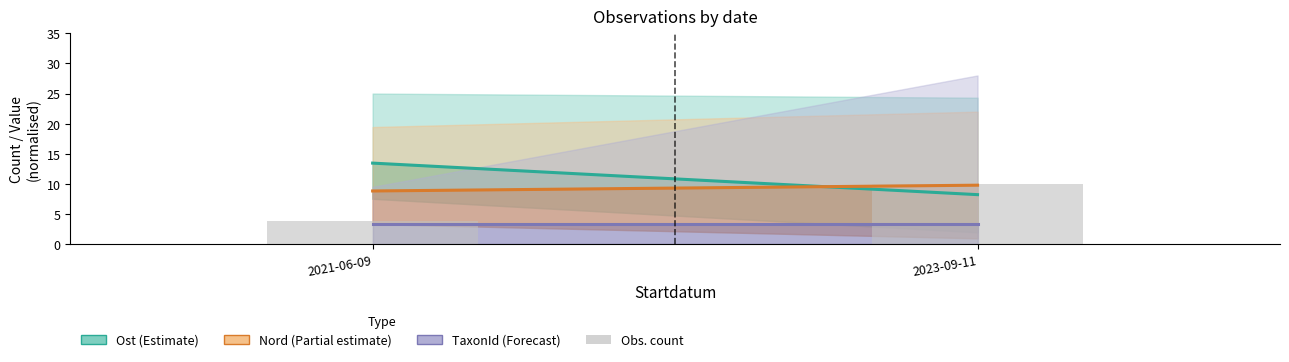

Rank the categories by value from lowest to highest.

2021-06-09, 2023-09-11